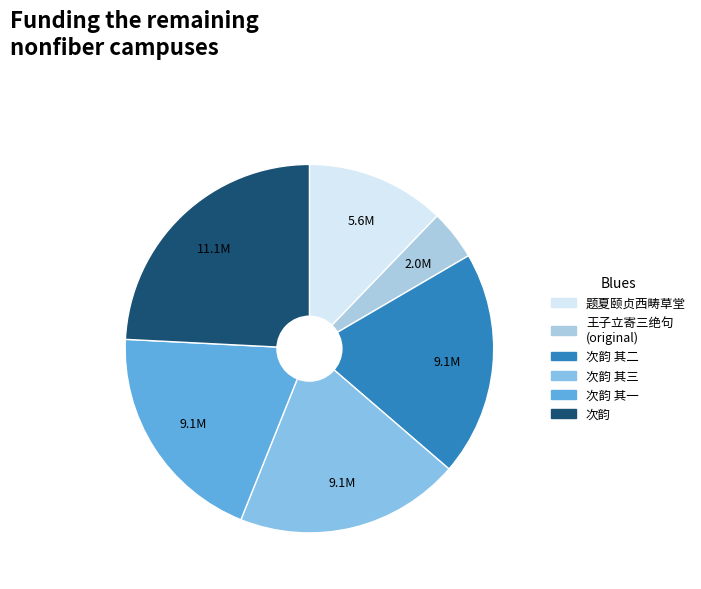

Count the number of slices in the pie.

6